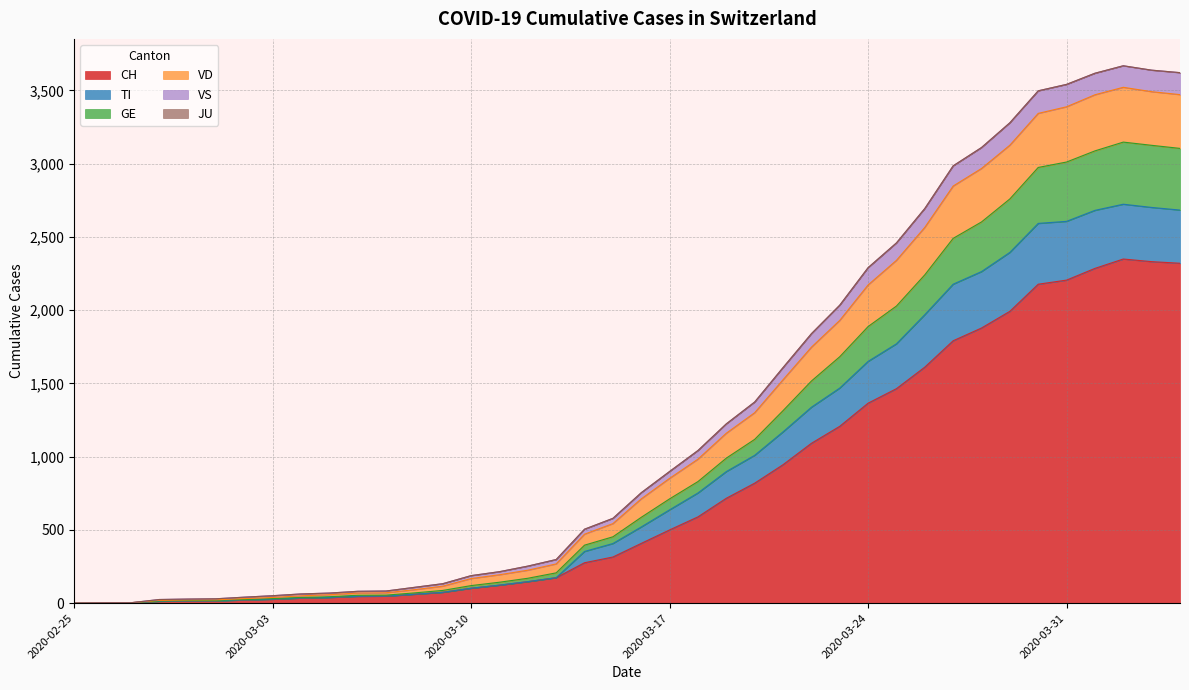

What is the label of the 8th point from the right?

2020-03-28